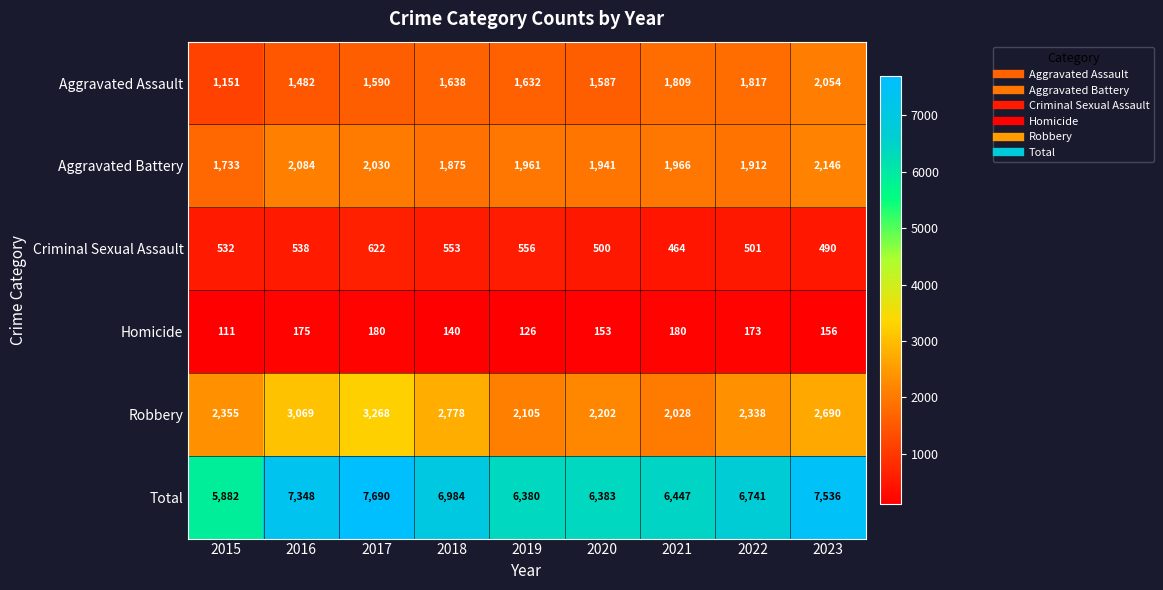

What is the greatest value displayed?

7690